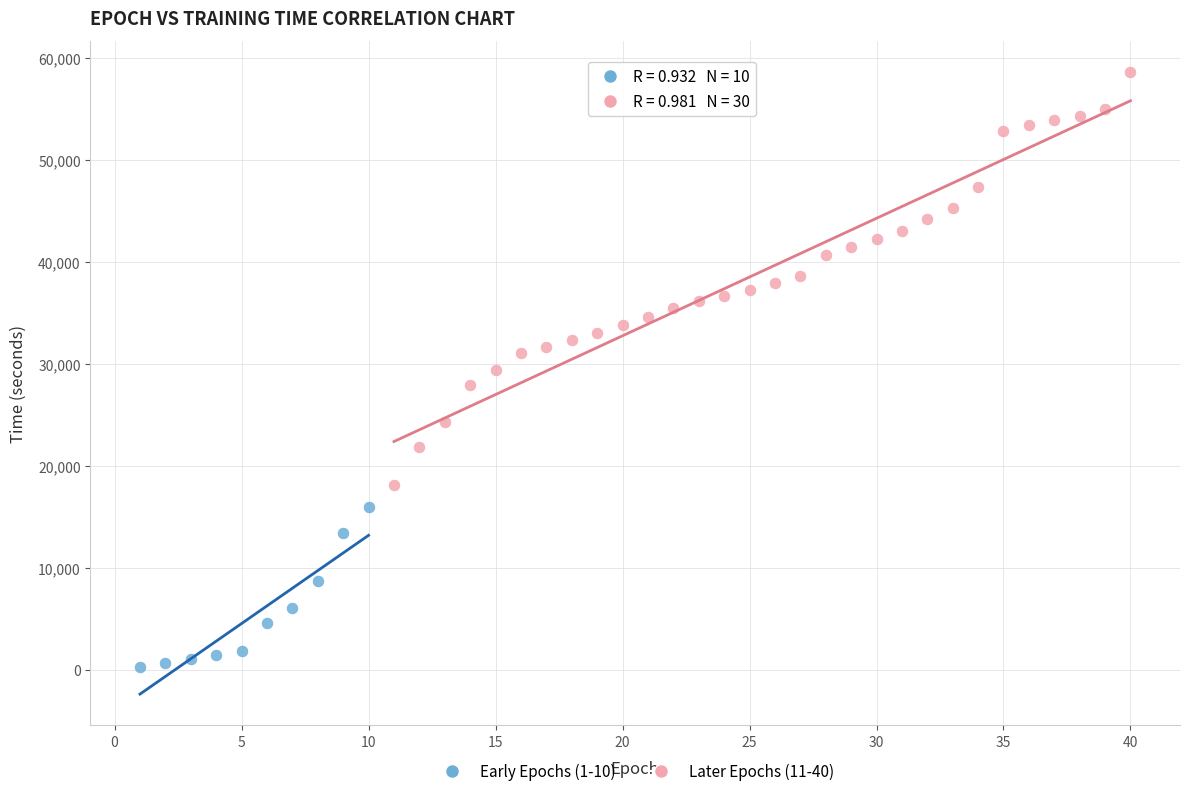

Which series contains the lowest Y value?

Early Epochs (1-10)